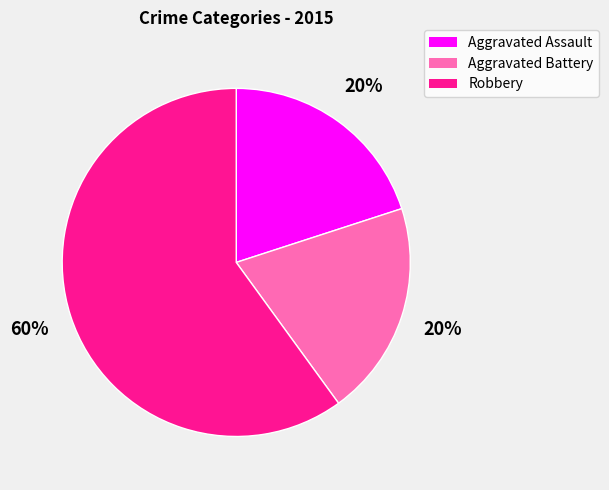

What percentage is the Aggravated Battery slice, to the nearest percent?

20%